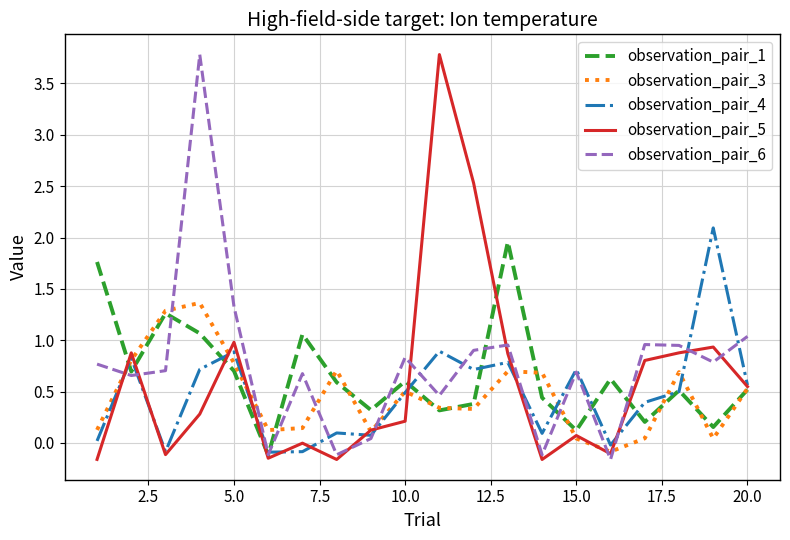

How many interior local valleys does the observation_pair_6 series have?

7